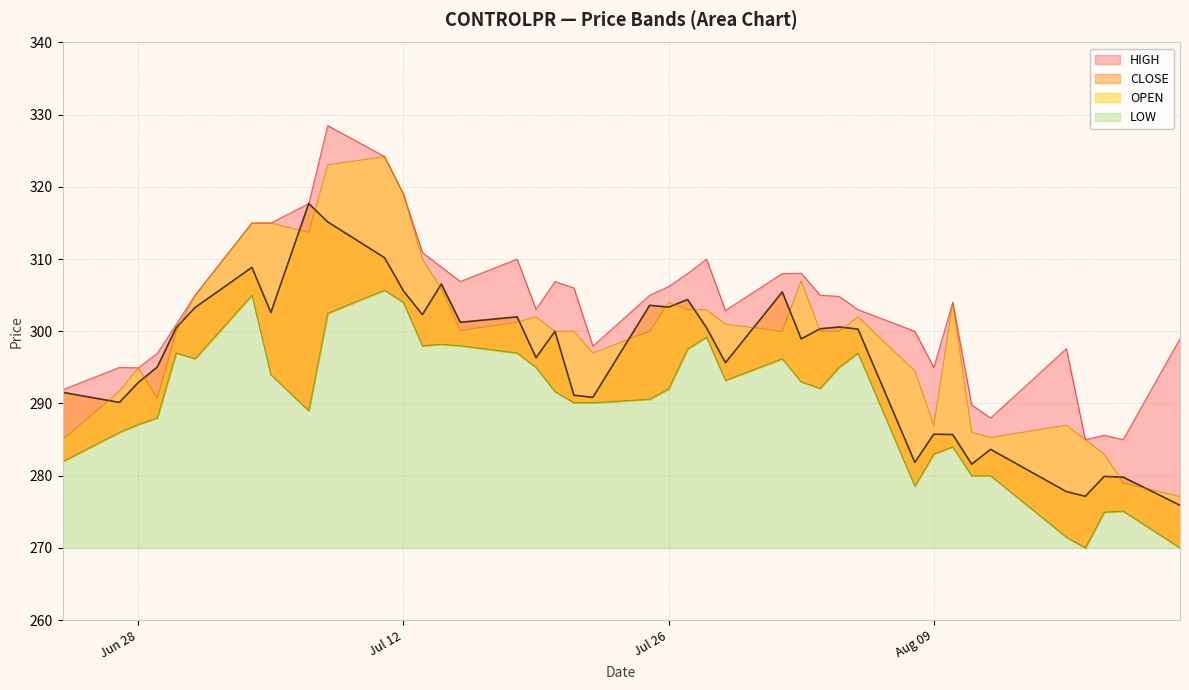

How many distinct data groups are displayed?

4